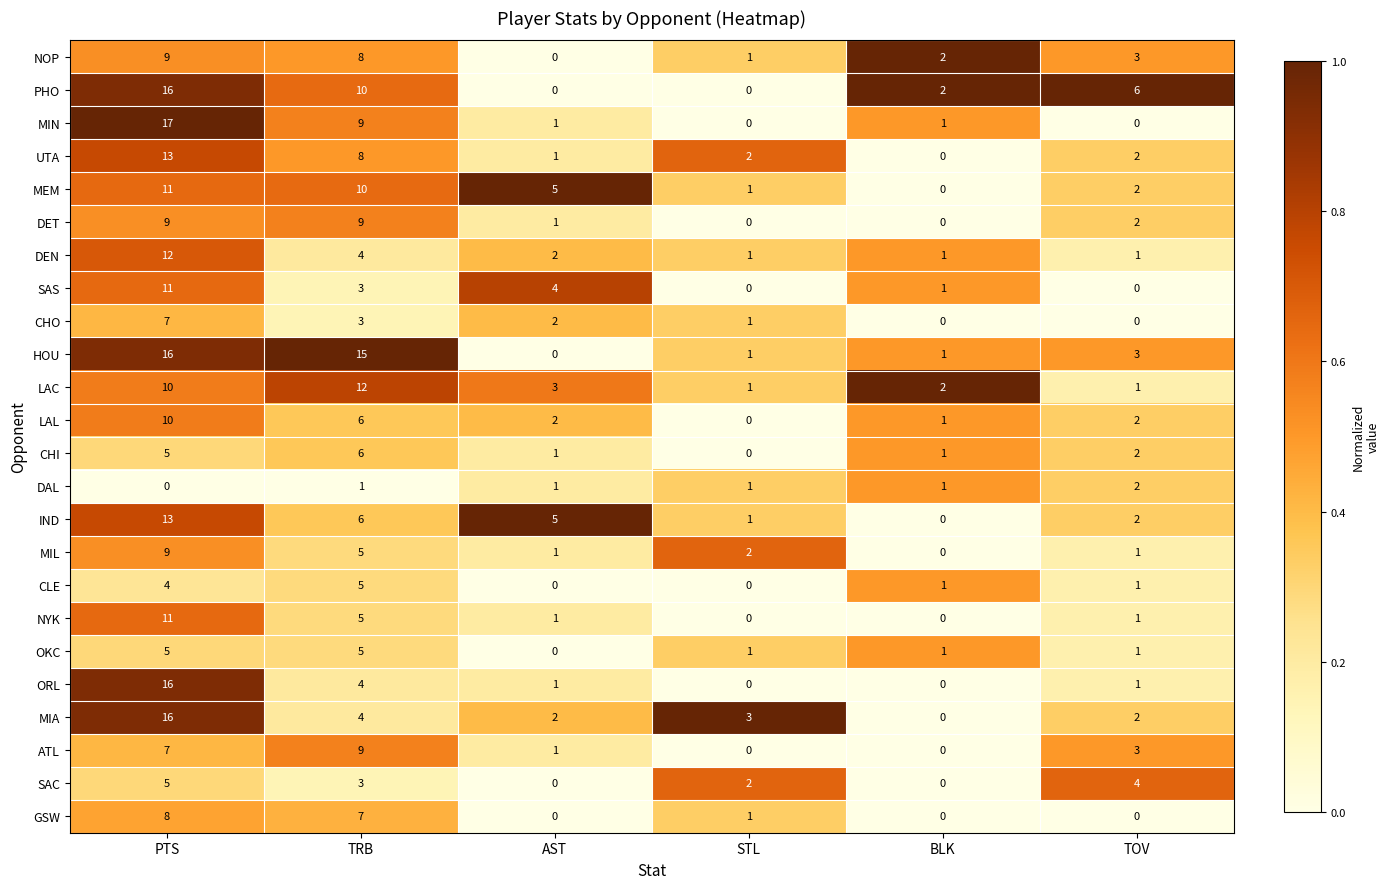

What is the maximum value shown in the chart?

17